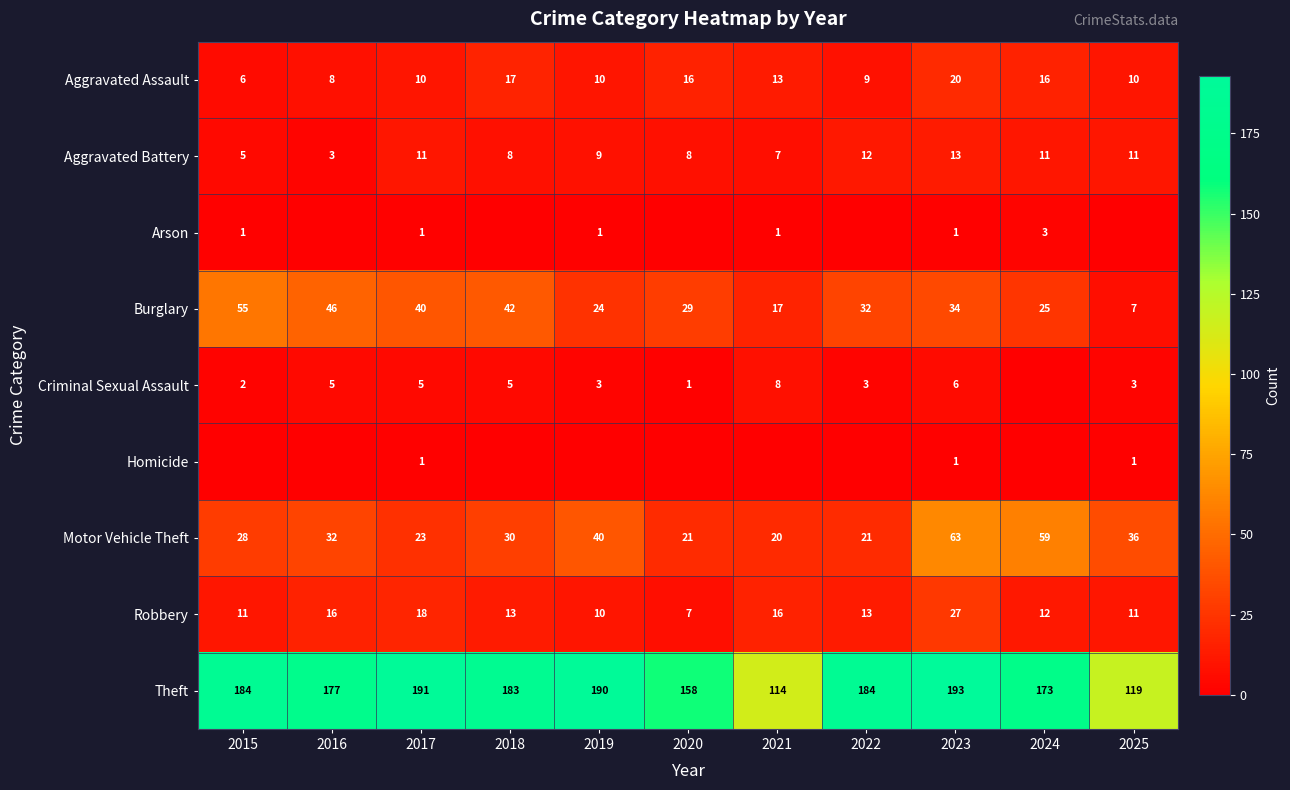

What is the total value across all series at 2017?

300